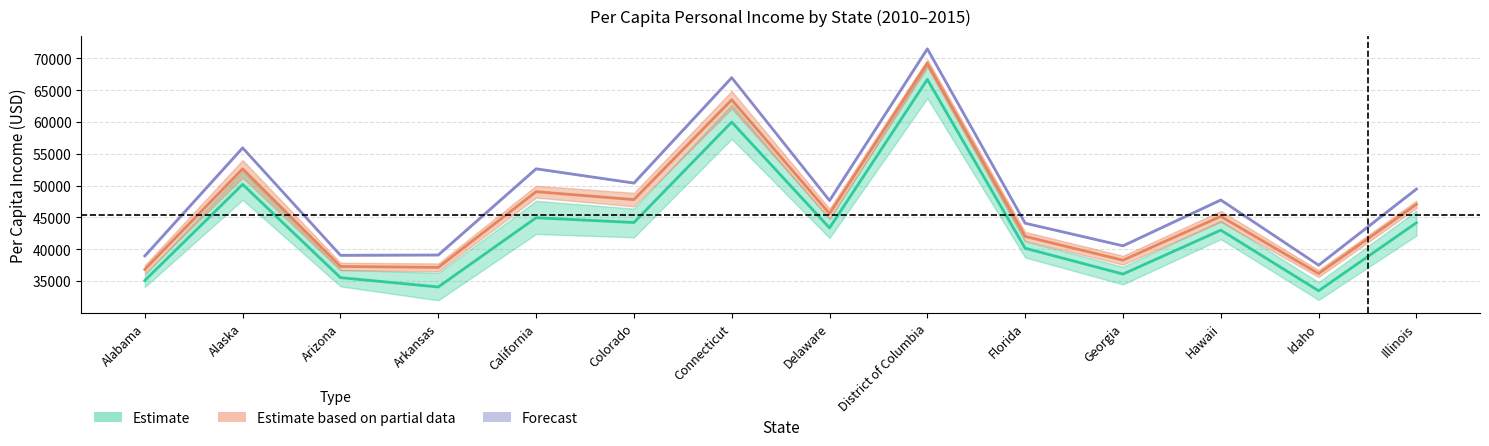

How many interior local peaks does the 2010 series have?

5